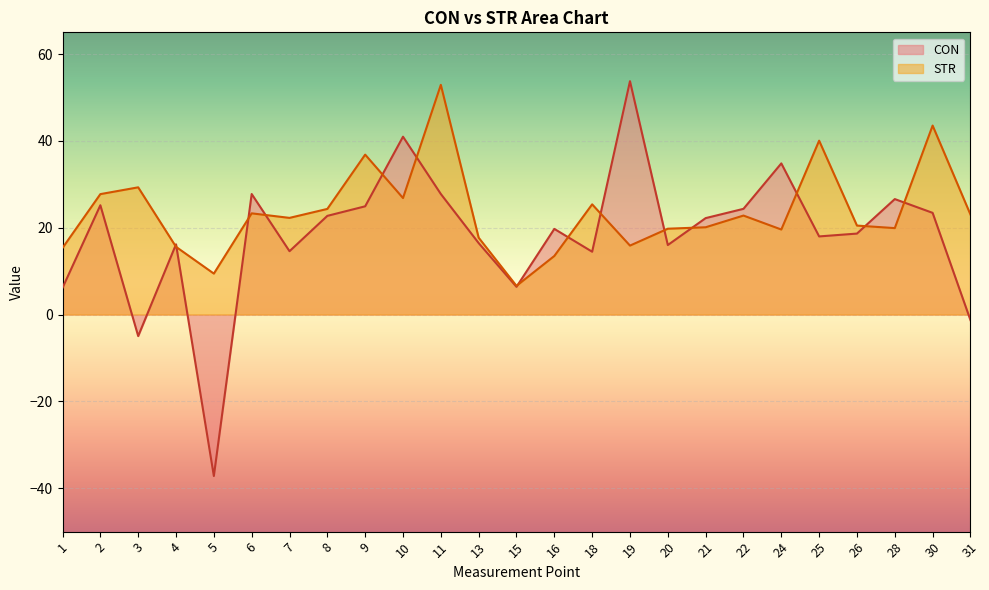

At how many categories does at least one series exceed 29?

8